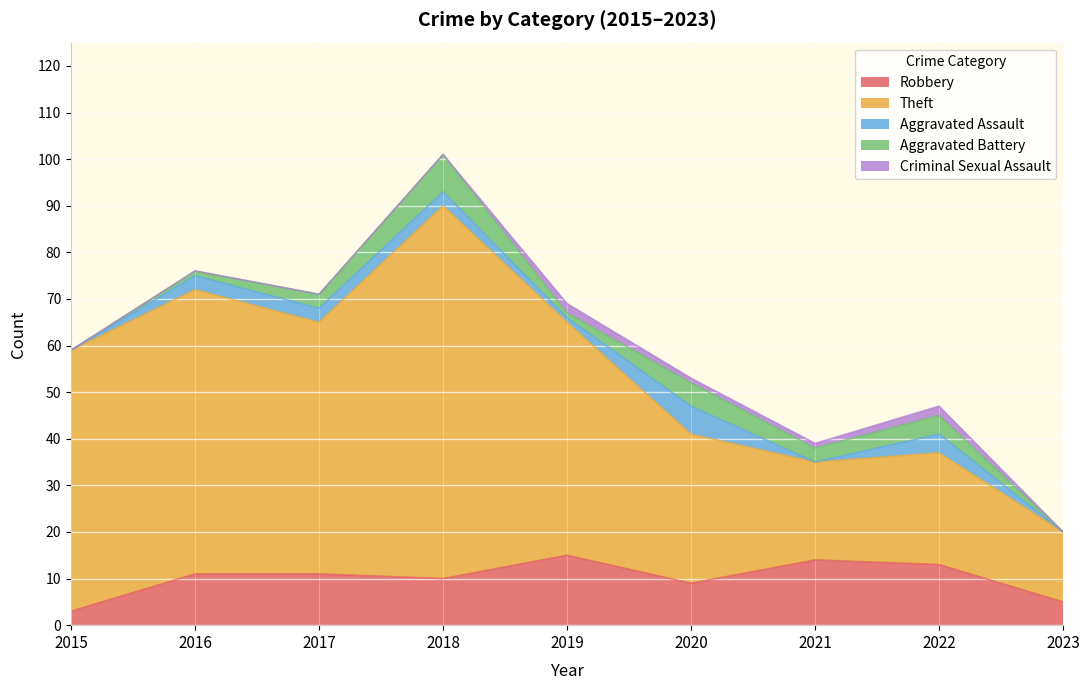

Count the number of categories in the chart.

9